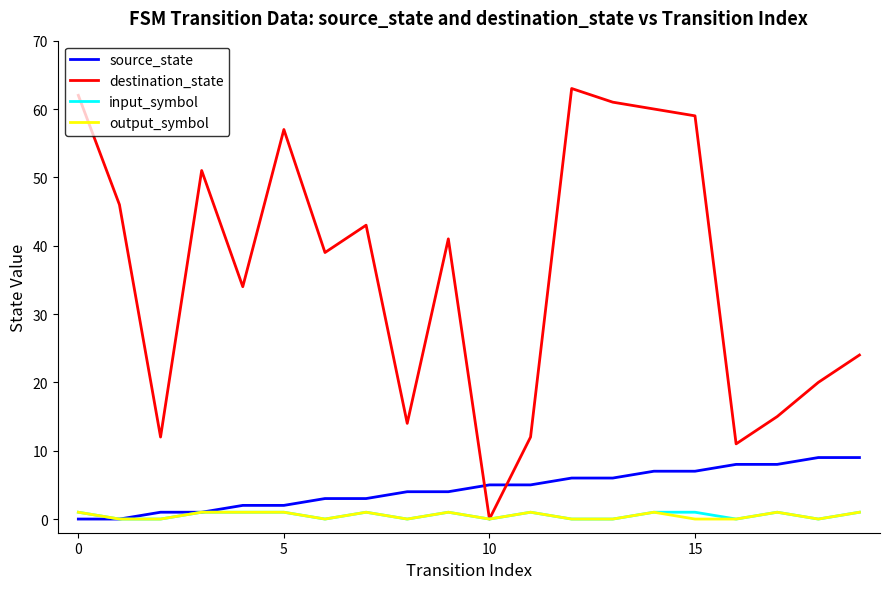

Which series has the largest range (max minus min)?

destination_state